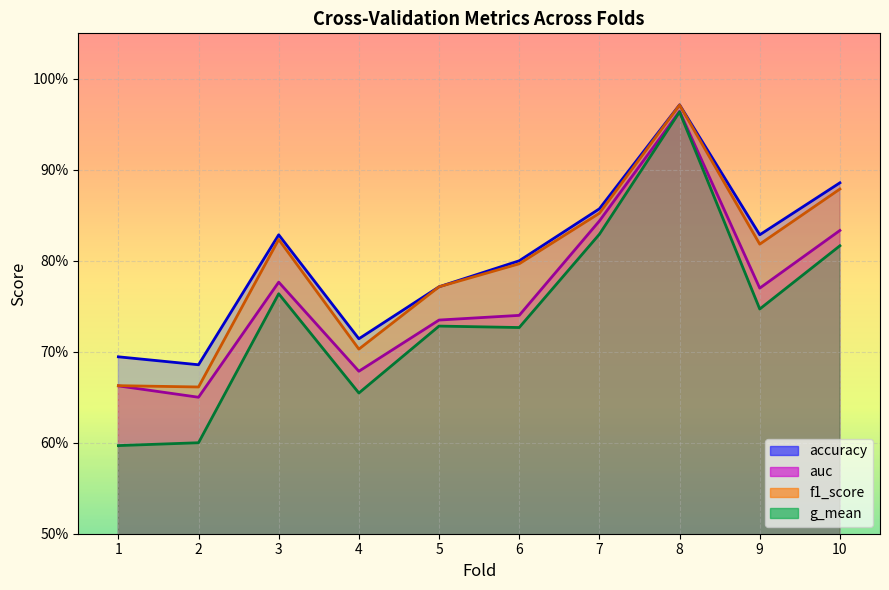

What is the difference between the second highest and minimum values in the g_mean series?

0.2